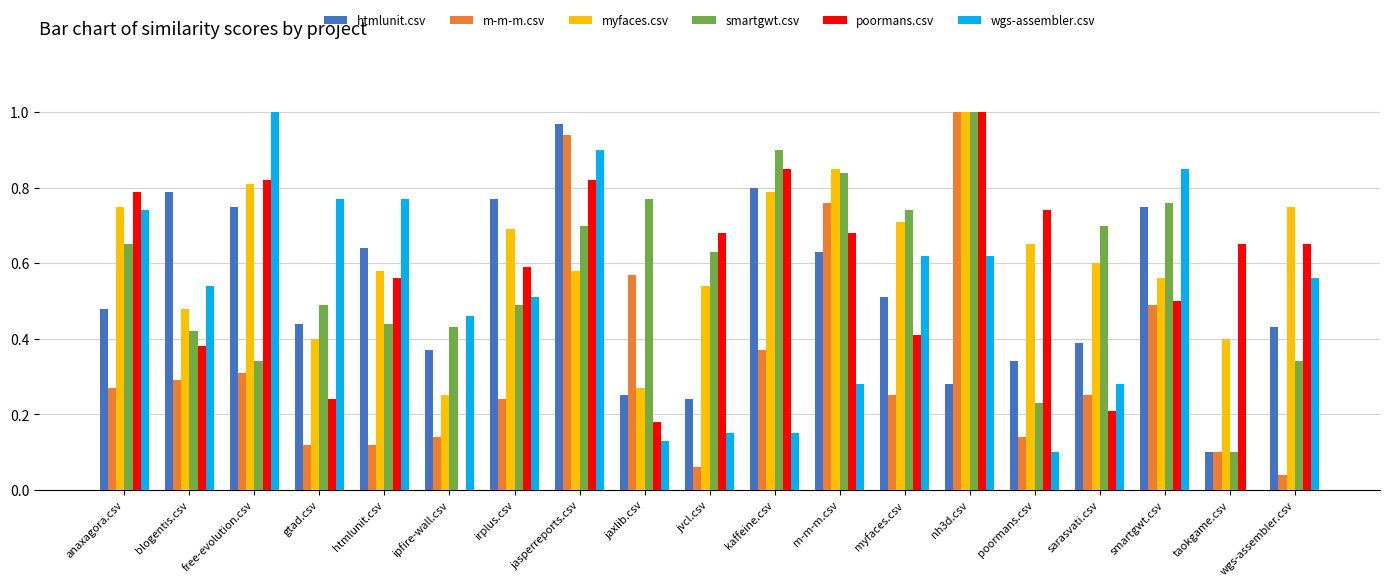

How many data points does each series have?

19